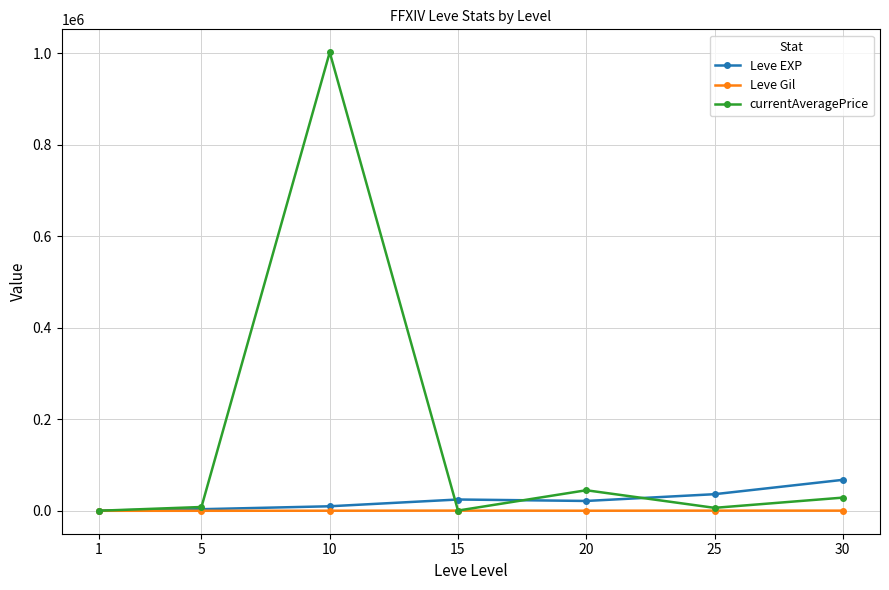

How many lines are shown in the chart?

3